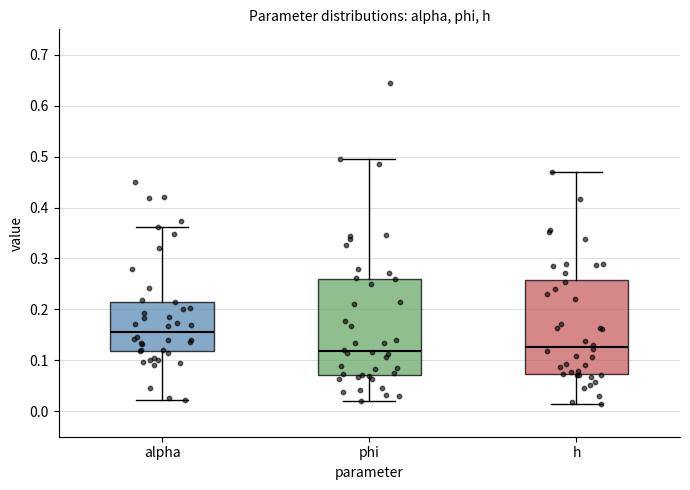

Reading left to right, read every box against the y-axis: the position of its median line, the range the box covers, and the ends of its whiskers. The values are not printed on the chart, so give them approximately, as read against the axis.

alpha: median 0.16, box 0.12 to 0.22, whiskers 0.02 to 0.36
phi: median 0.12, box 0.07 to 0.26, whiskers 0.02 to 0.50
h: median 0.13, box 0.07 to 0.26, whiskers 0.01 to 0.47